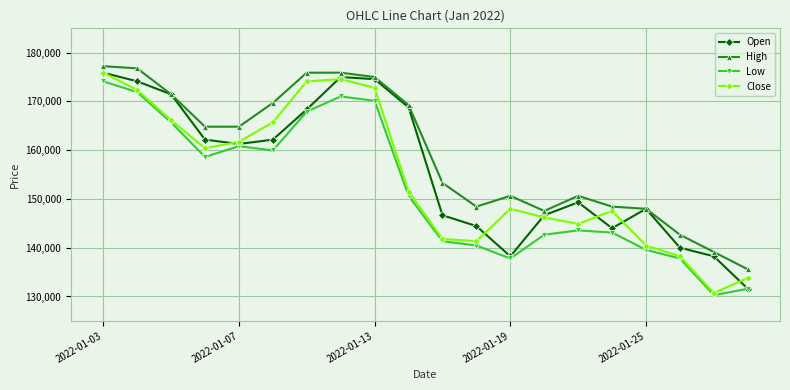

True or false: Low has more than 0 interior local peaks.

True